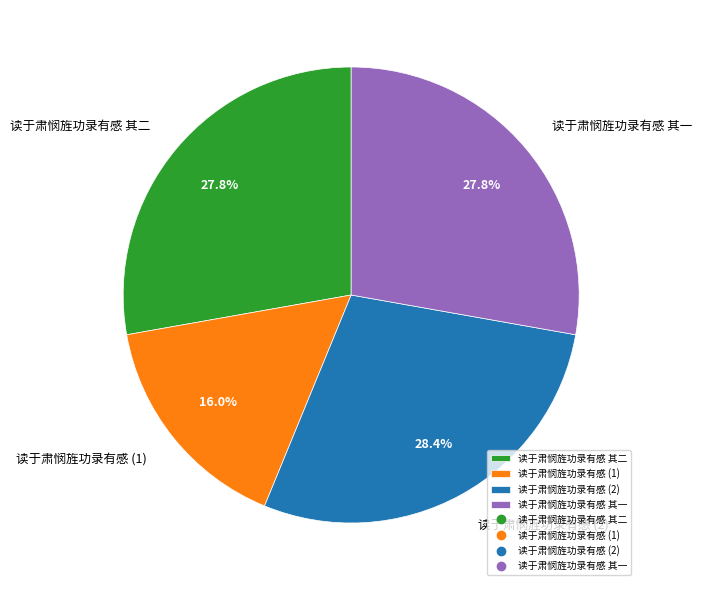

Is the sum of 读于肃悯旌功录有感 (1) and 读于肃悯旌功录有感 其二 greater than half?

No